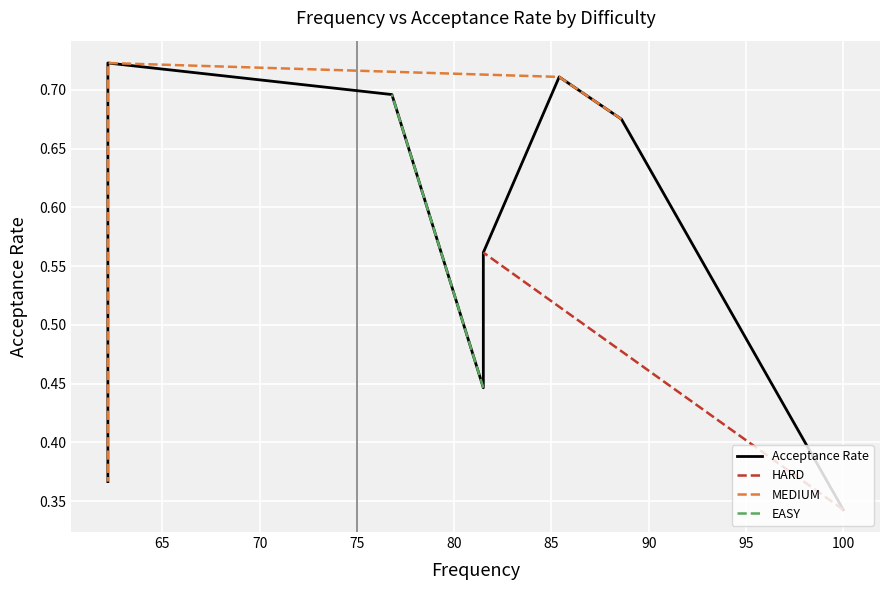

How many interior local peaks (higher than both neighbors) does the data have?

2